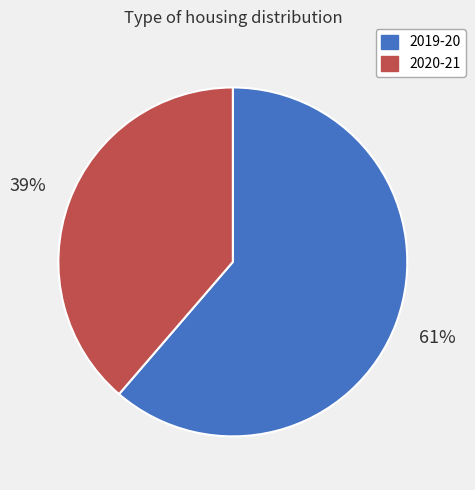

Which has a higher value, 2019-20 or 2020-21?

2019-20